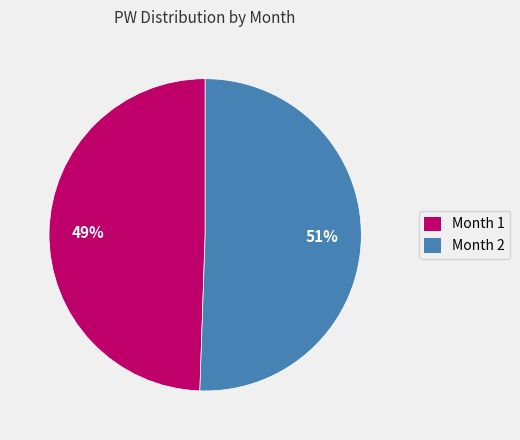

How many segments does this pie chart have?

2